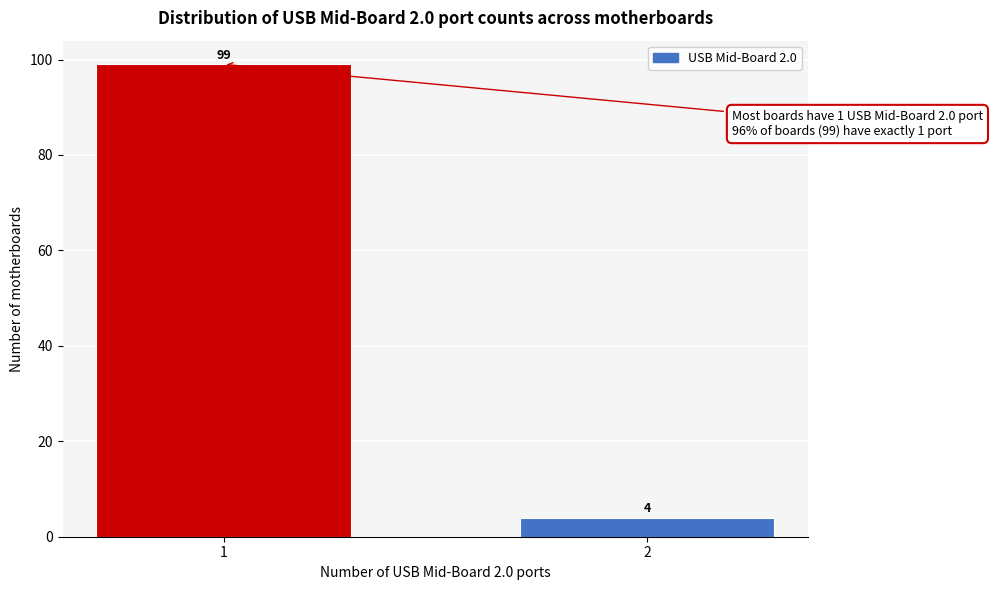

Reading left to right, what are all the values shown in this chart?

1=99	2=4